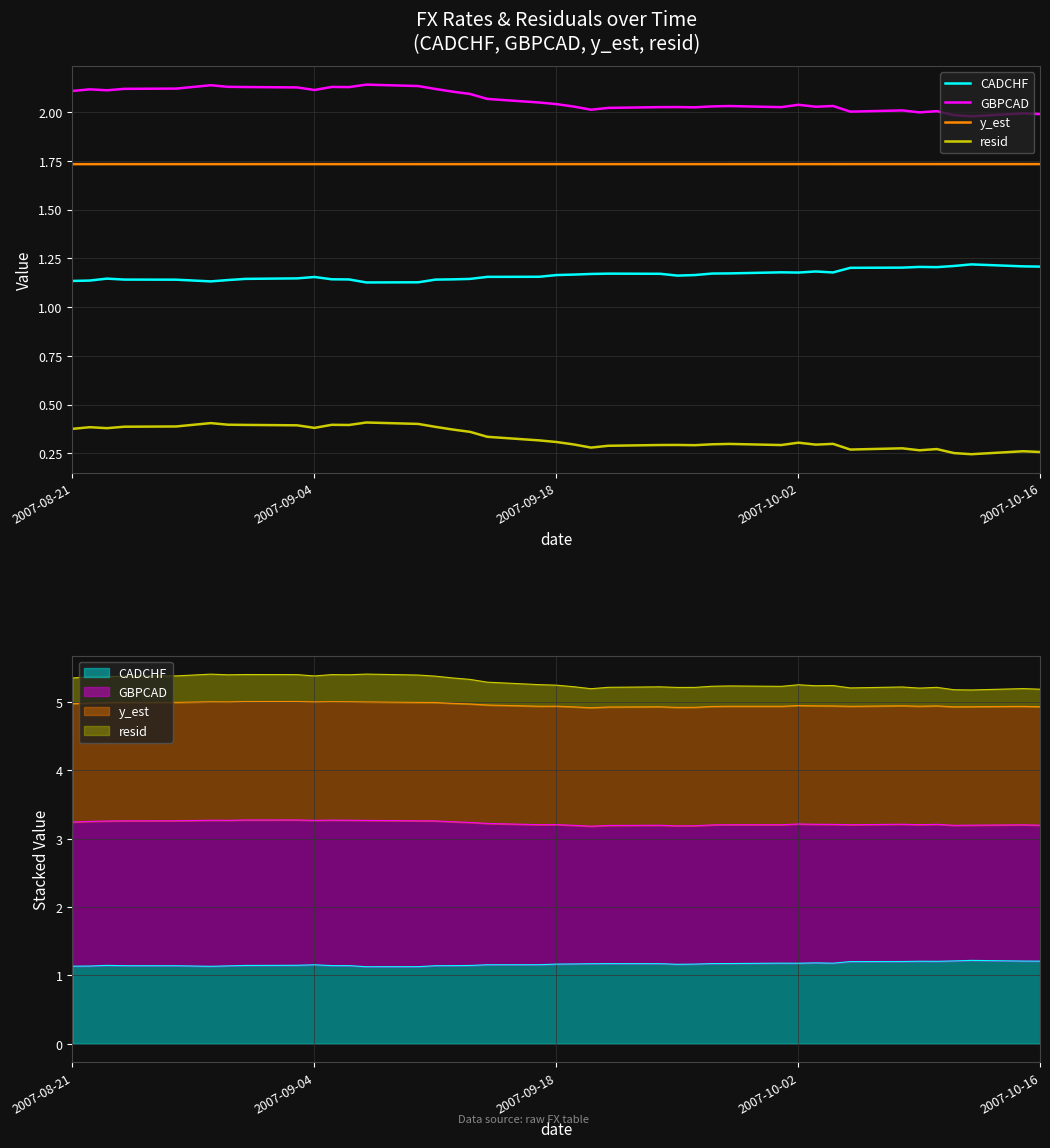

What is the difference between the maximum and minimum values in the resid series?

0.2